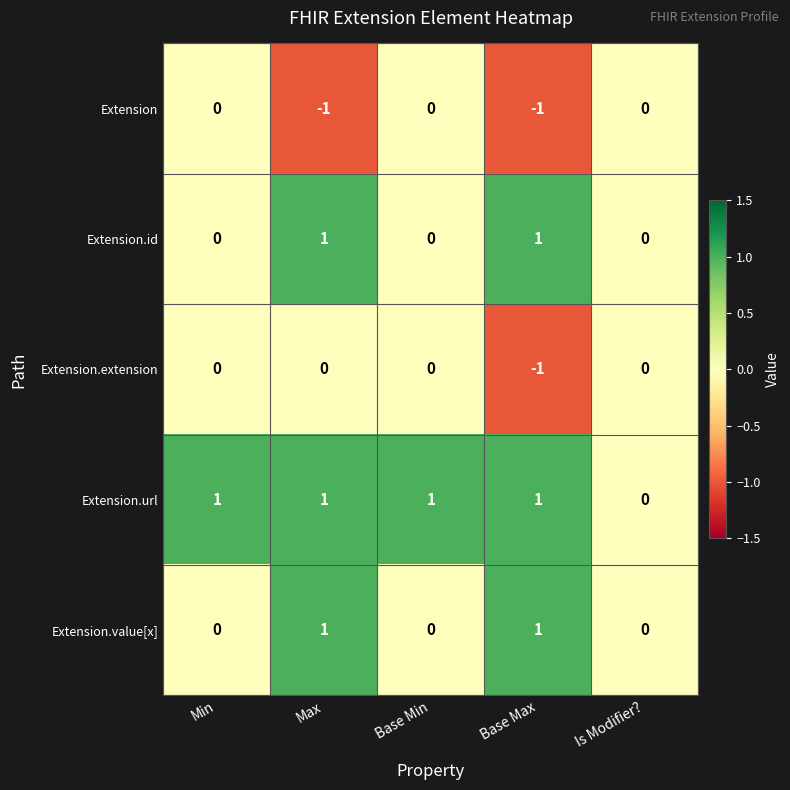

How many positive values does the Extension.value[x] series have?

2